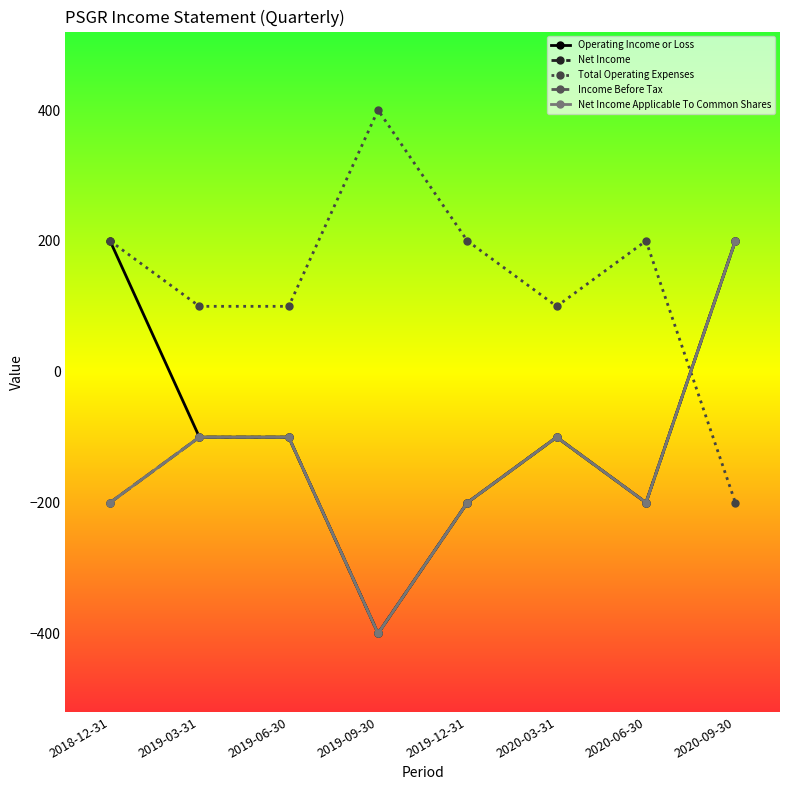

Is this an area chart (filled region under the line)?

No